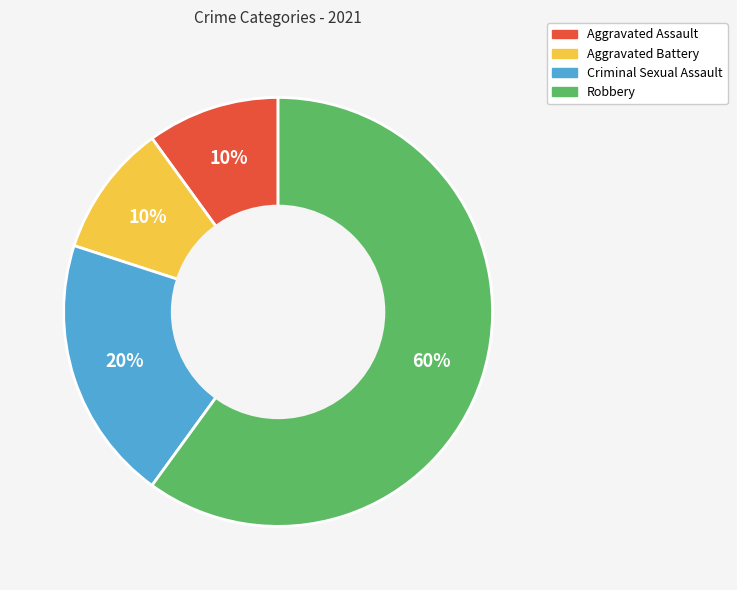

Which slice is the largest?

Robbery